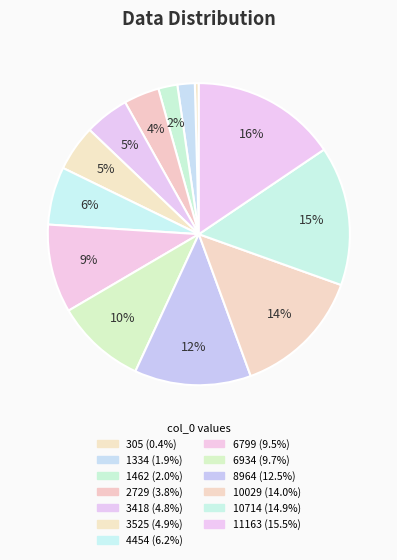

Count the number of slices in the pie.

13